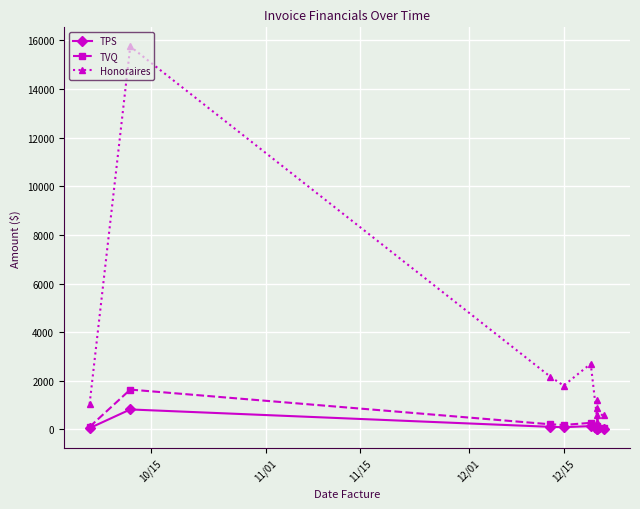

Count the number of data series in this chart.

3